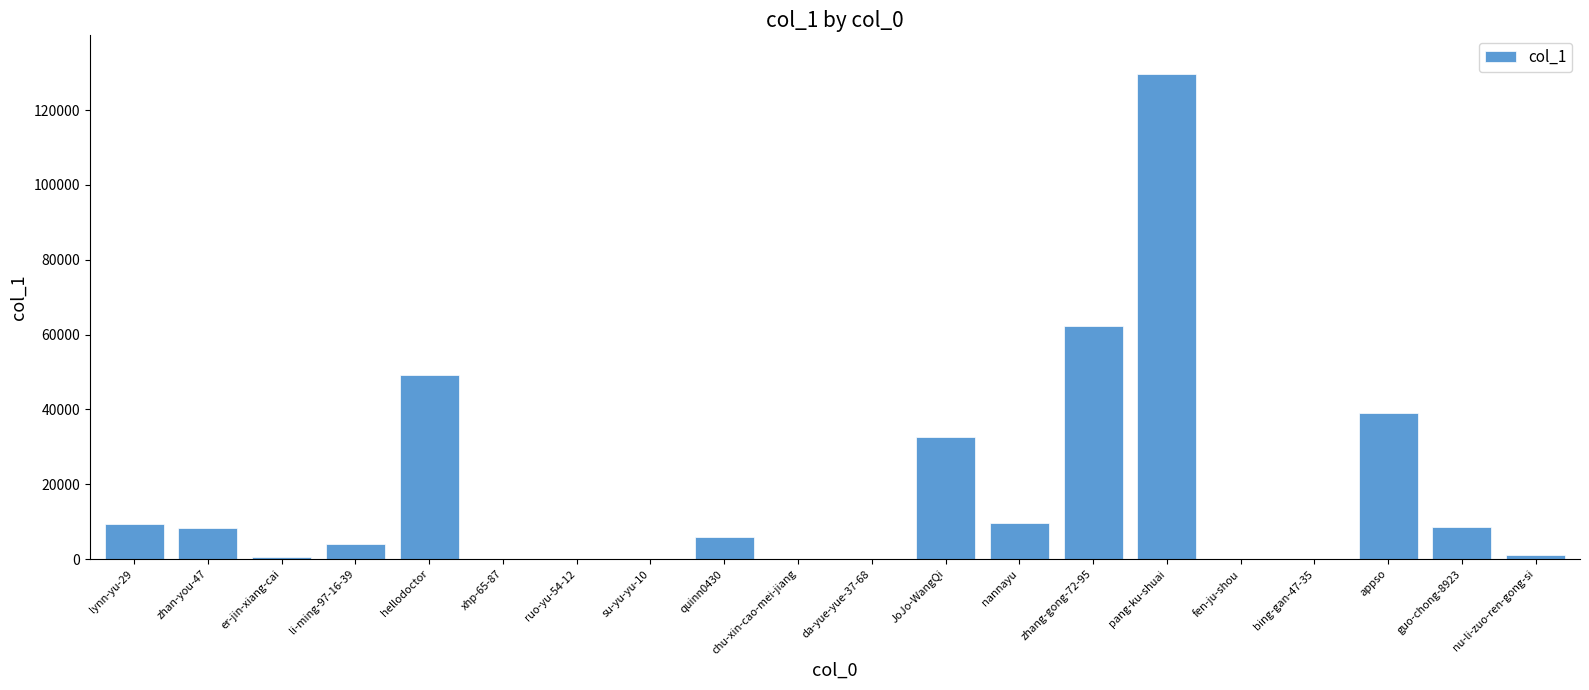

At which category does the chart reach its peak across all series?

pang-ku-shuai